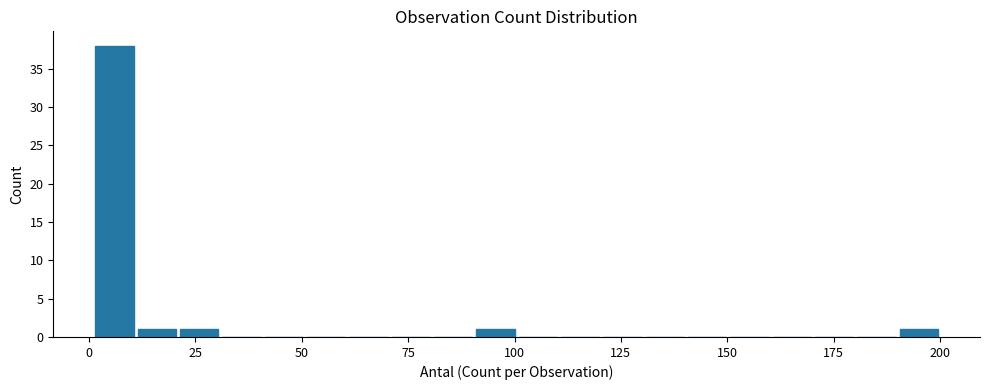

Read against the x-axis, roughly where is the centre of the tallest bar?

5